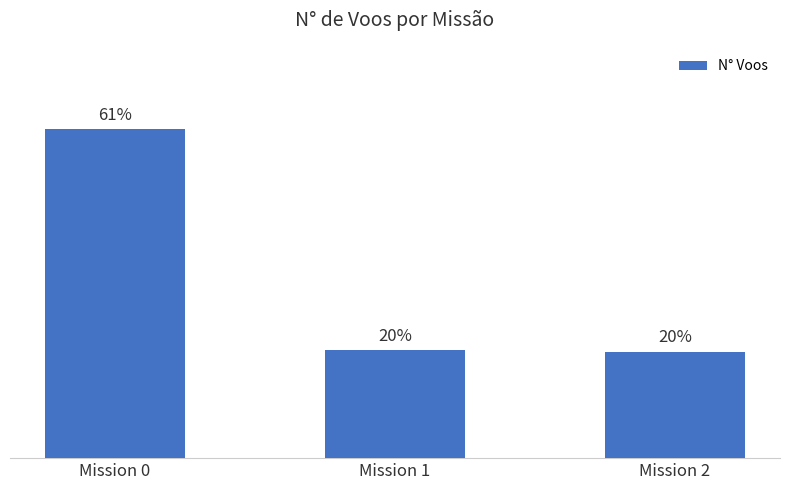

Are the bars horizontal?

No